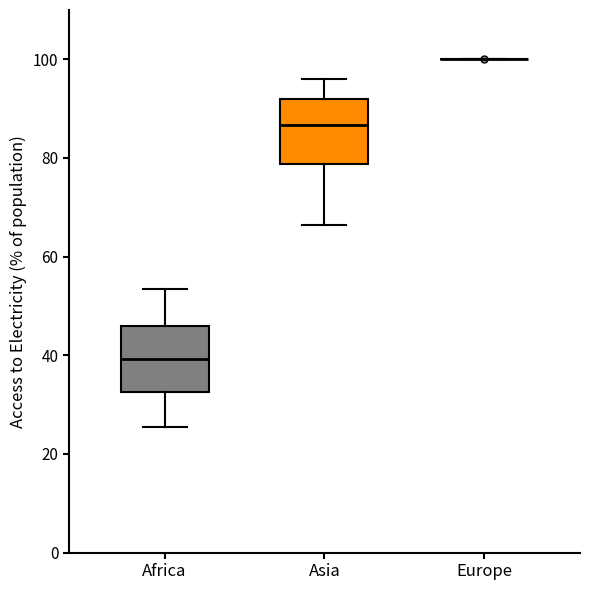

Reading left to right, read every box against the y-axis: the position of its median line, the range the box covers, and the ends of its whiskers. The values are not printed on the chart, so give them approximately, as read against the axis.

Africa: median 40, box 32 to 46, whiskers 26 to 54
Asia: median 86, box 78 to 92, whiskers 66 to 96
Europe: box collapsed to a line at 100, whiskers 100 to 100